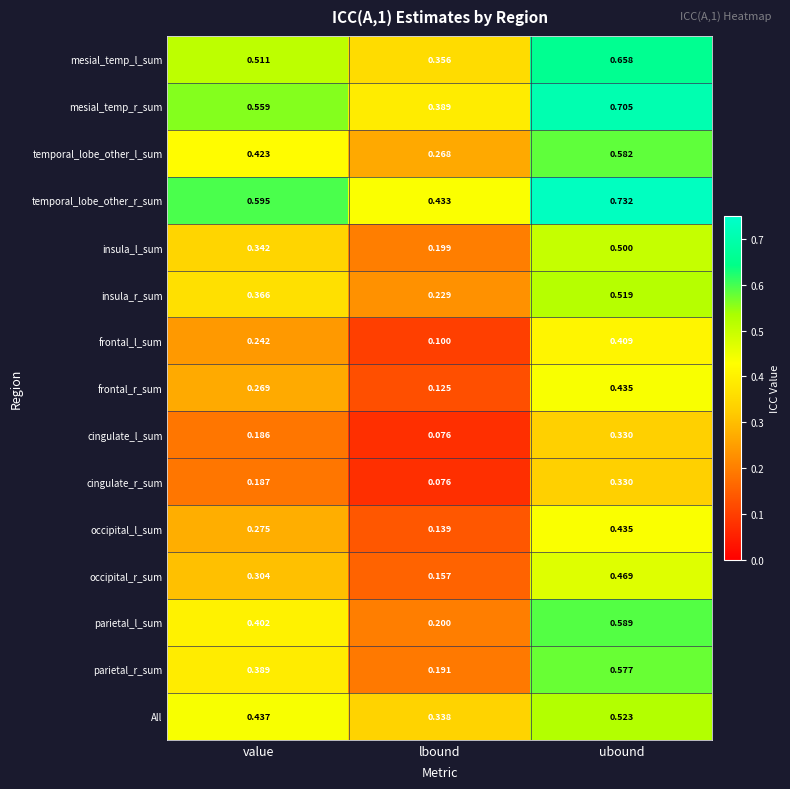

Where is mesial_temp_r_sum nearest to the value 0?

lbound